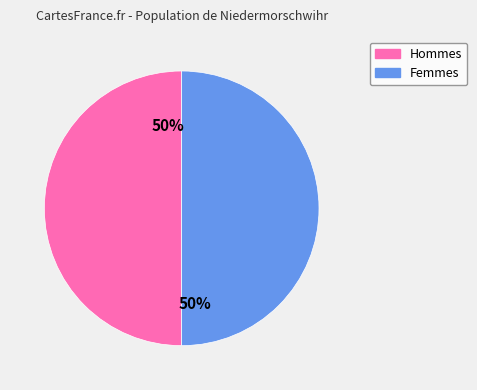

How many segments does this pie chart have?

2